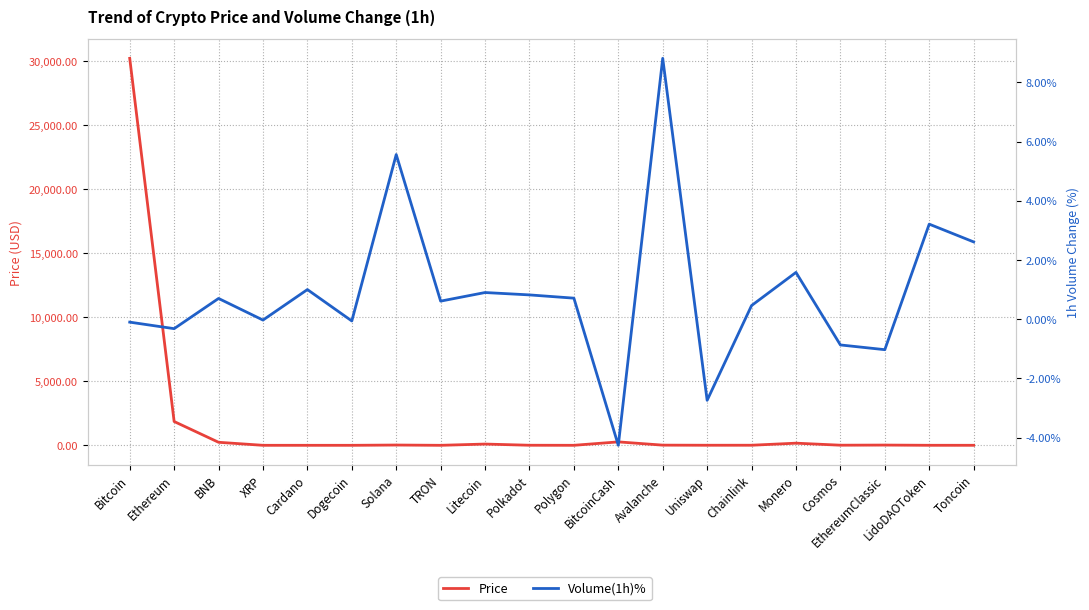

How many lines are shown in the chart?

2